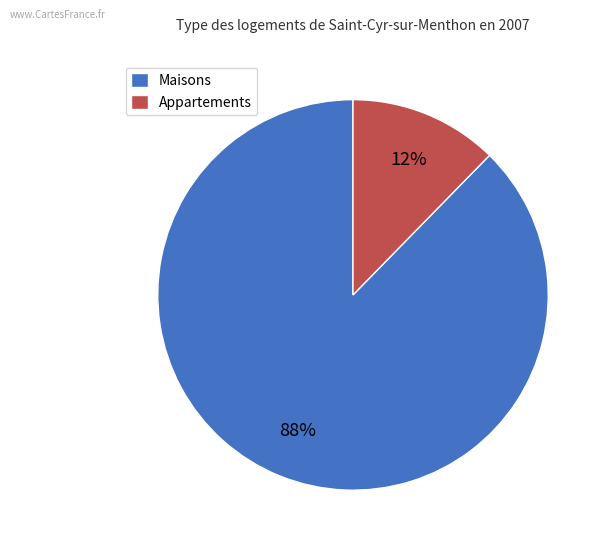

What is the largest slice in the pie chart?

Maisons